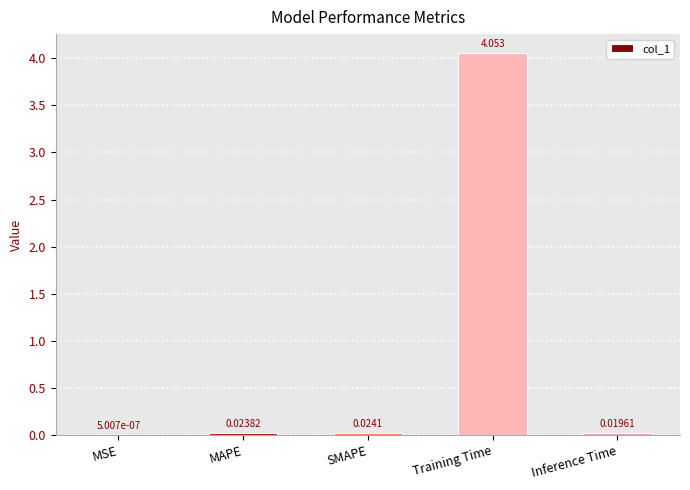

Which label corresponds to the largest value in the chart?

Training Time